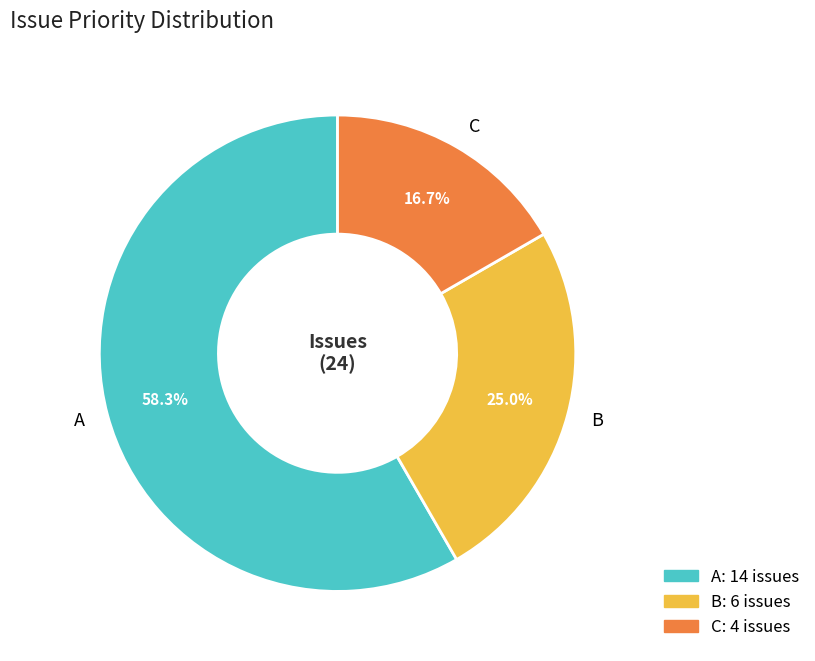

Rank the categories by value from lowest to highest.

C, B, A